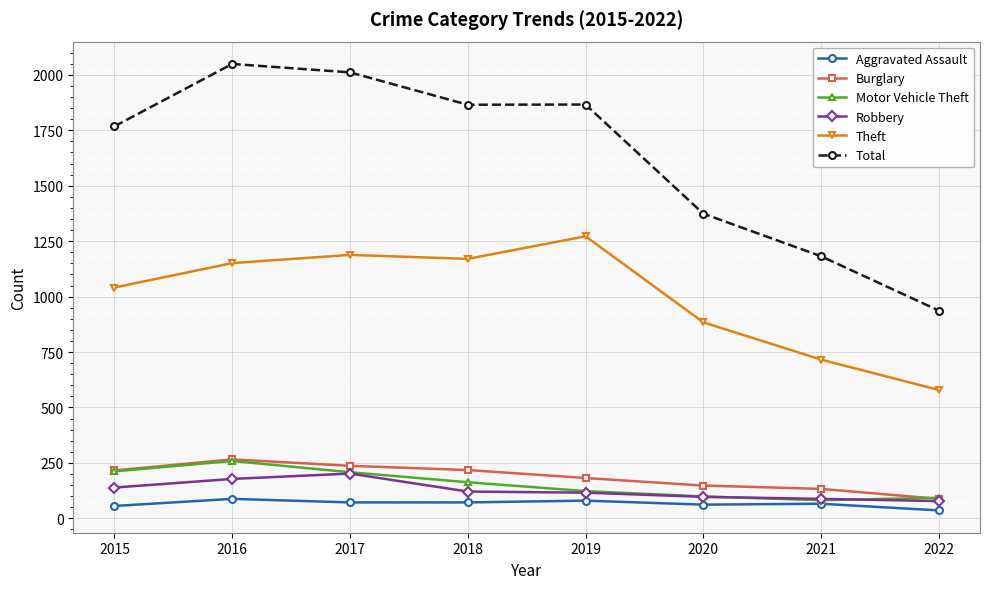

True or false: Burglary has a value of 96 at 2017.

False